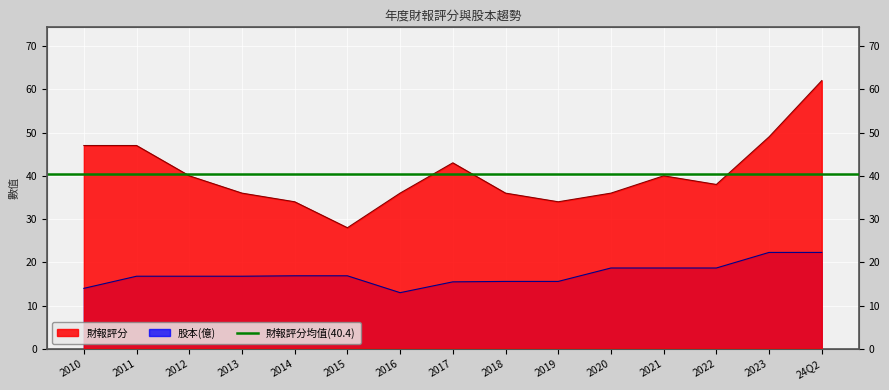

What is the value of the 股本(億) point at the 13th from the left?

18.7